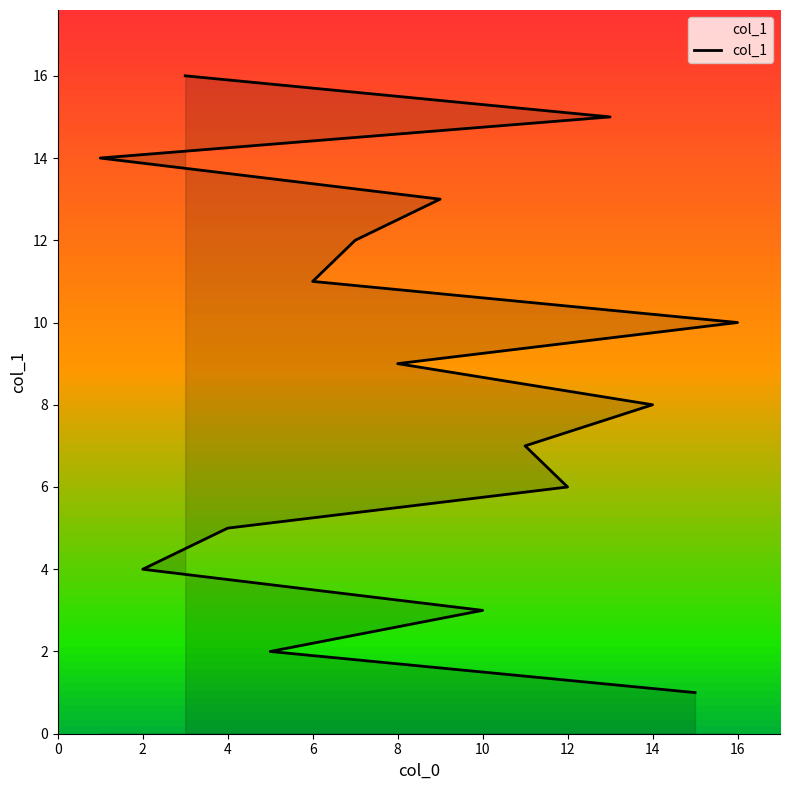

What is the average value?

8